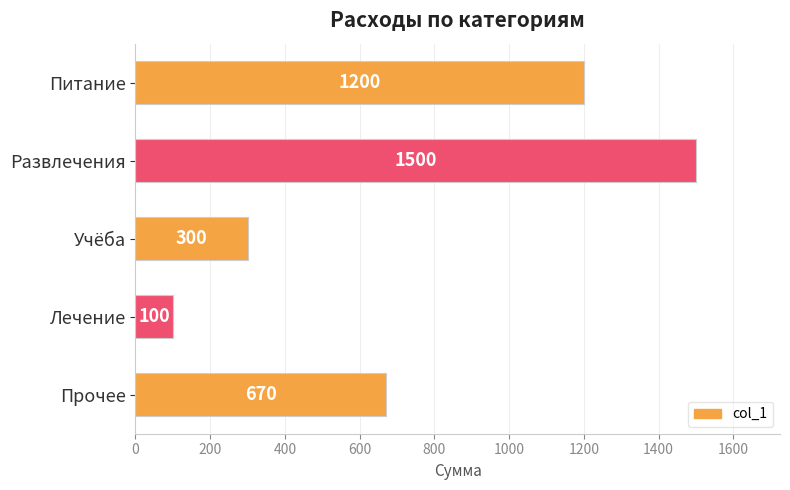

Which label corresponds to the smallest value in the chart?

Лечение